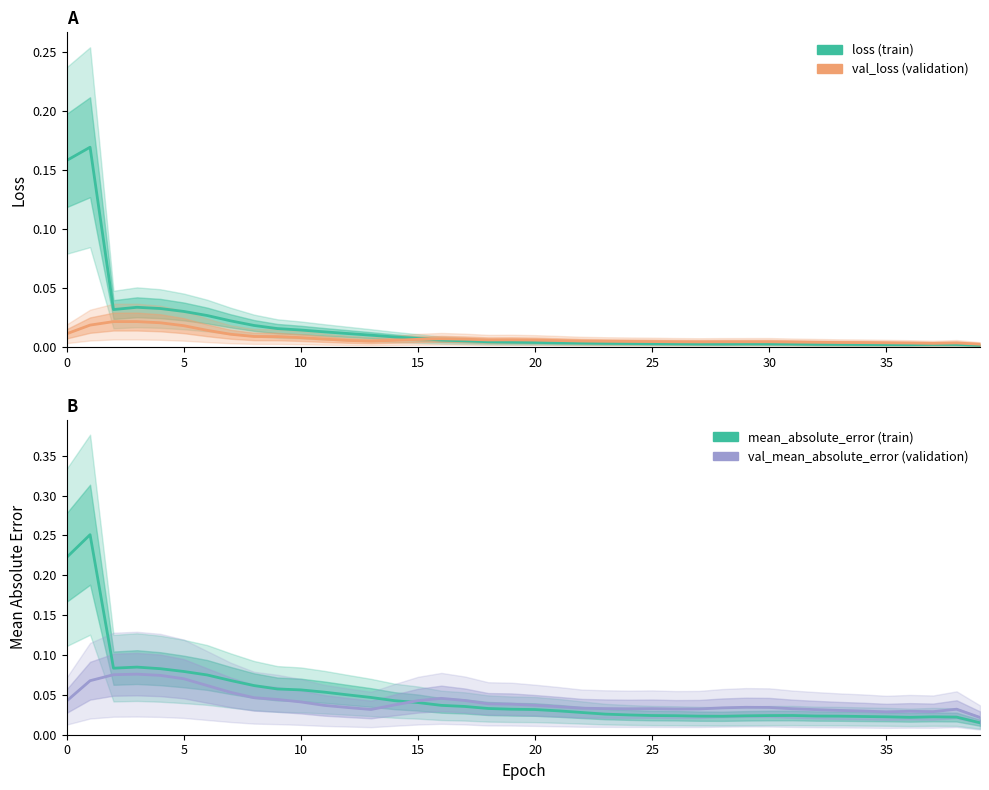

Where is val_mean_absolute_error nearest to the value 0?

39